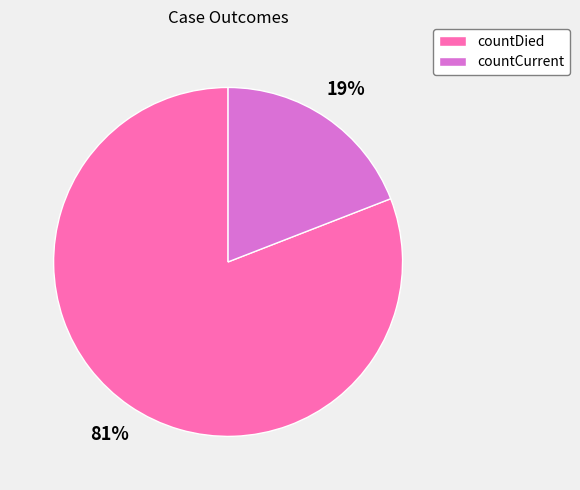

Is it true that countDied is 81% of the pie?

True